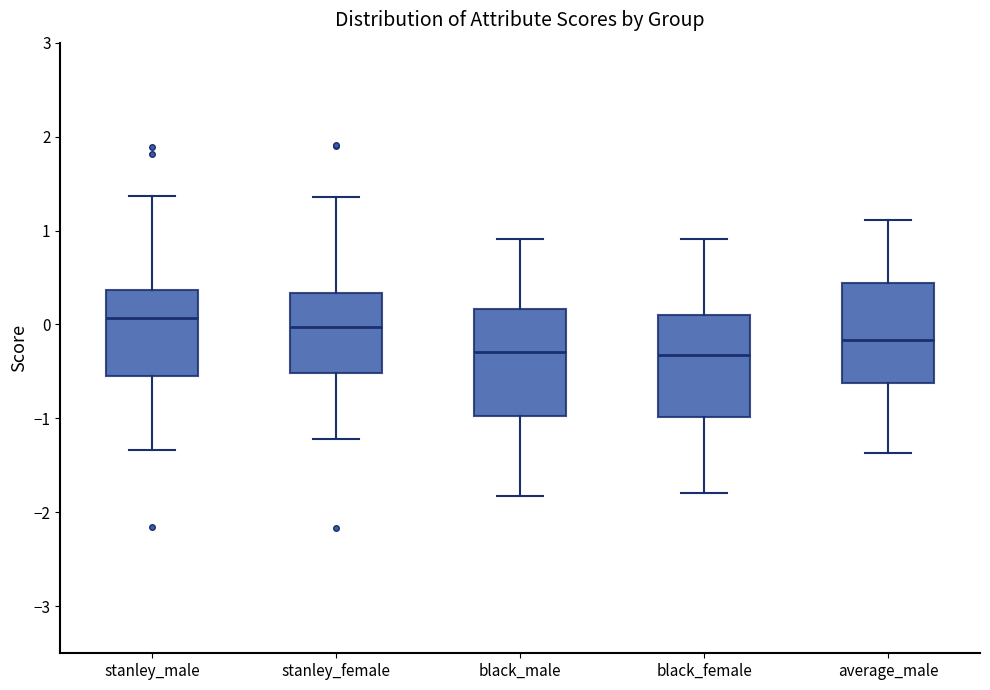

Reading left to right, read every box against the y-axis: the position of its median line, the range the box covers, and the ends of its whiskers. The values are not printed on the chart, so give them approximately, as read against the axis.

stanley_male: median 0.1, box -0.5 to 0.4, whiskers -1.3 to 1.4
stanley_female: median 0.0, box -0.5 to 0.3, whiskers -1.2 to 1.4
black_male: median -0.3, box -1.0 to 0.2, whiskers -1.8 to 0.9
black_female: median -0.3, box -1.0 to 0.1, whiskers -1.8 to 0.9
average_male: median -0.2, box -0.6 to 0.4, whiskers -1.4 to 1.1